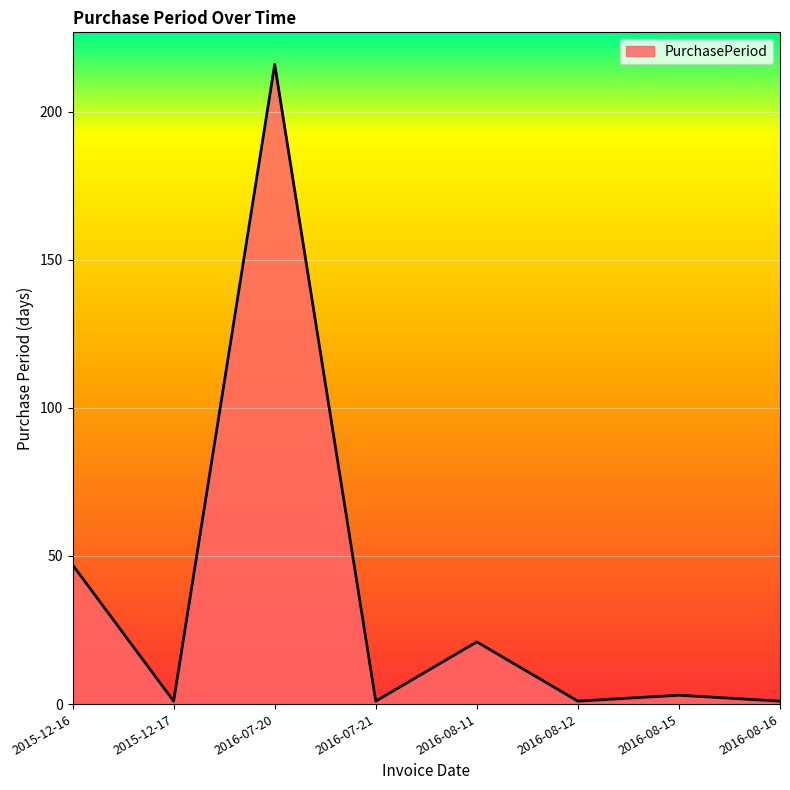

Reading left to right, what are all the values shown in this chart?

2015-12-16=47	2015-12-17=1	2016-07-20=216	2016-07-21=1	2016-08-11=21	2016-08-12=1	2016-08-15=3	2016-08-16=1